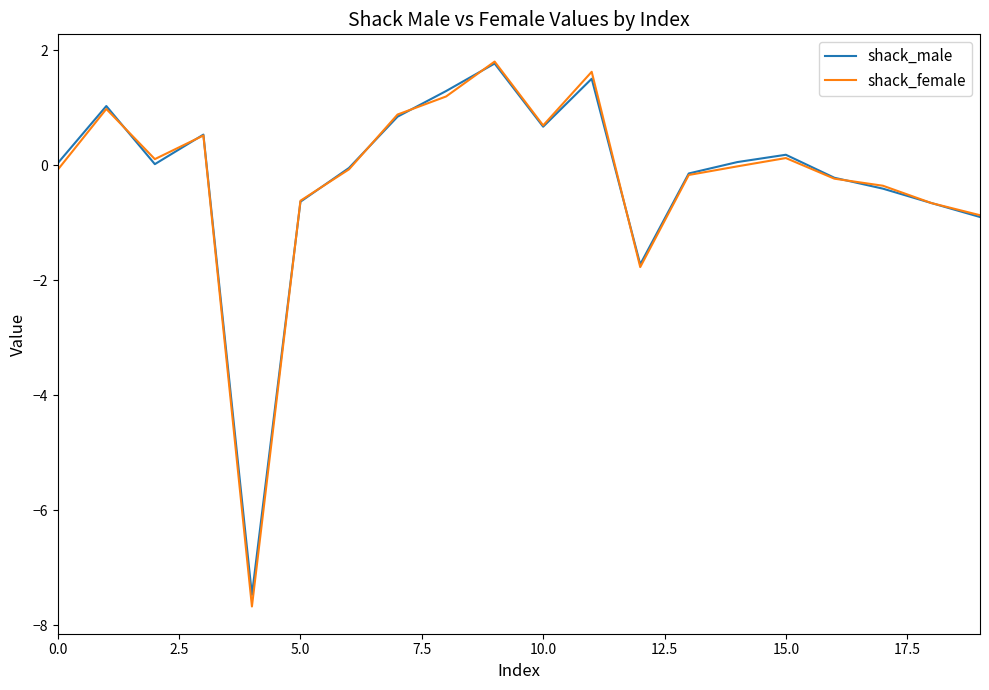

What is the sum of all shack_male values?

-4.2